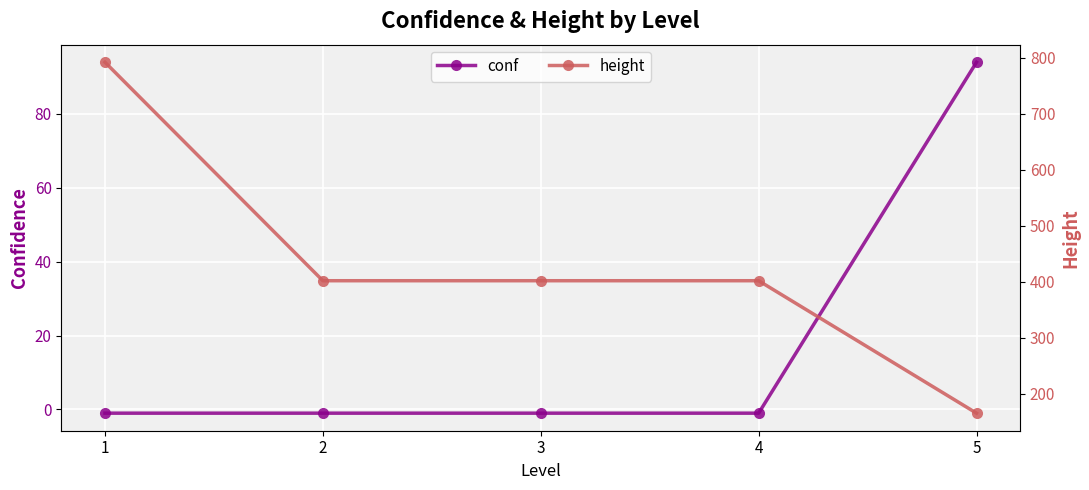

The value of conf at 2 is -1.7. True or false?

False